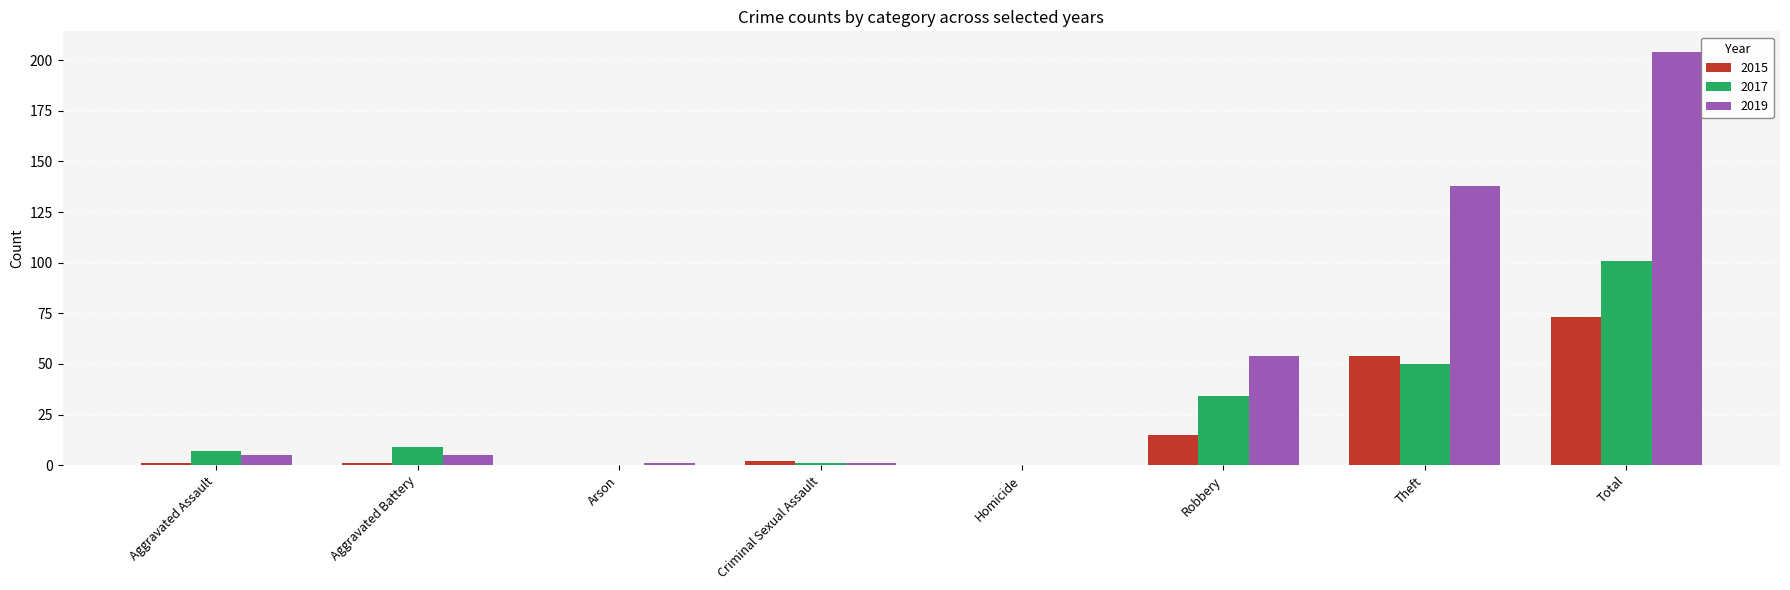

At which category is the sum across all series the highest?

Total